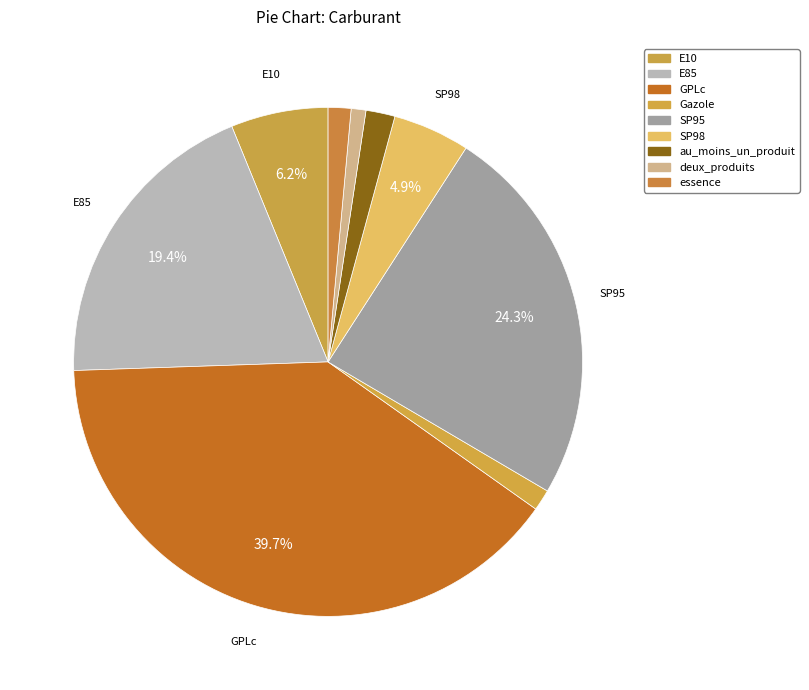

Is it true that E10 is 6% of the pie?

True